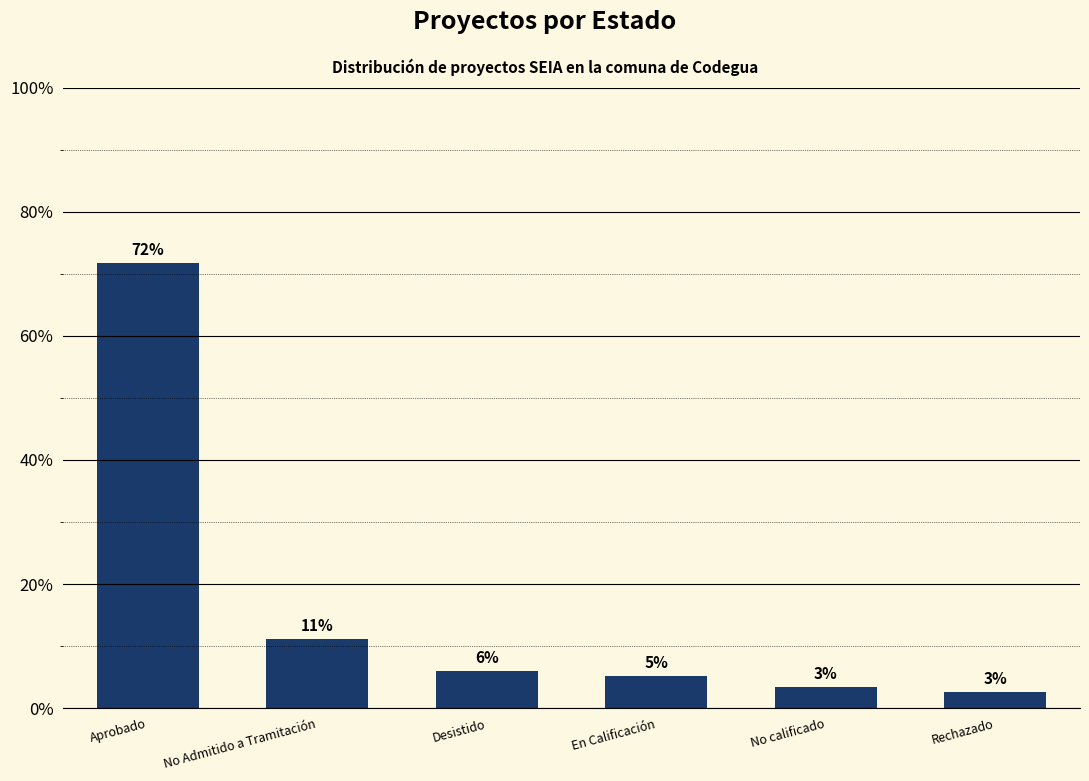

What position from the left is Aprobado?

1